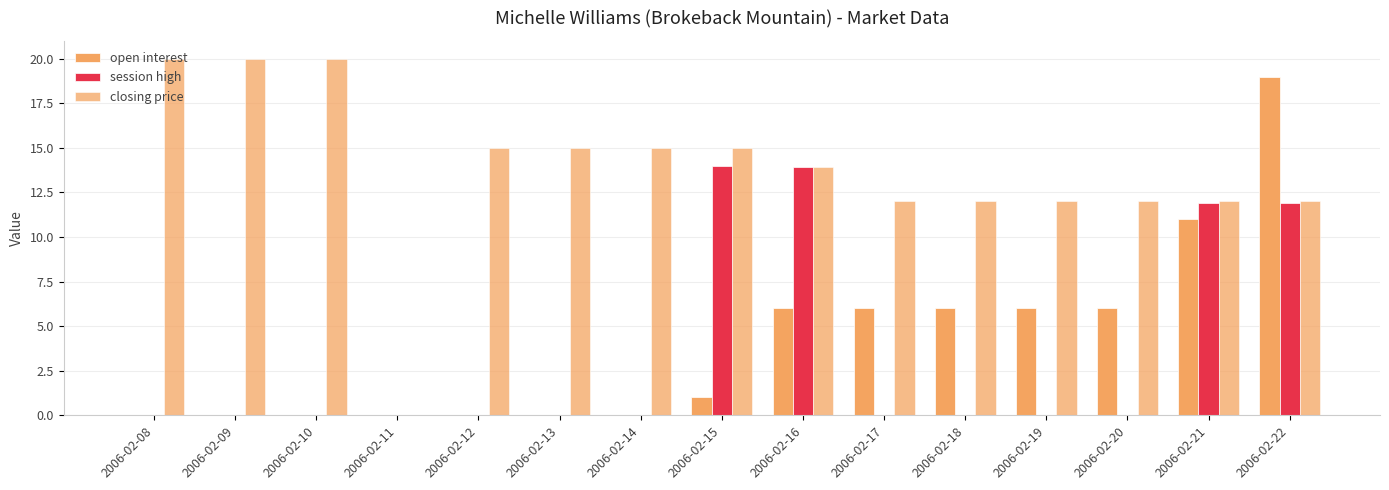

List the series in order of their peak value, highest first.

closing price, open interest, session high